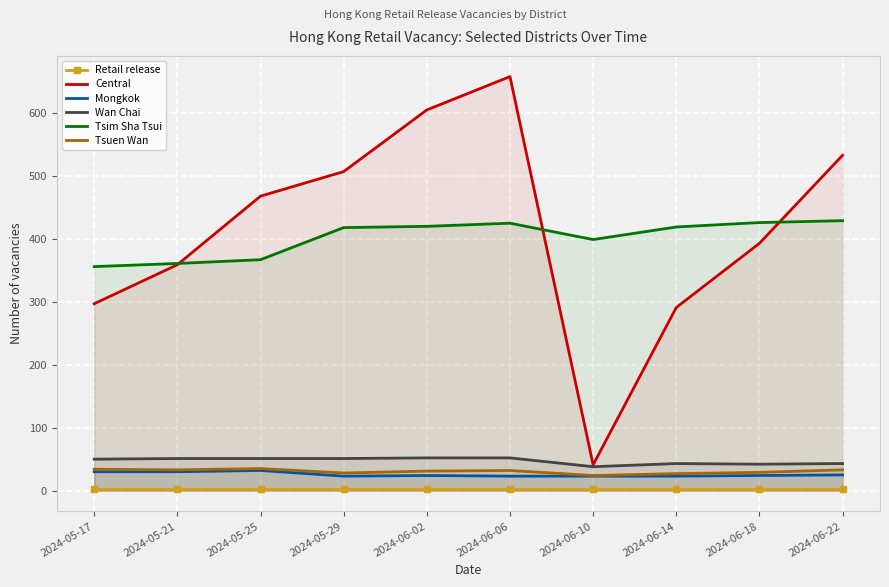

True or false: Retail release has a value of 3 at 2024-06-22.

True